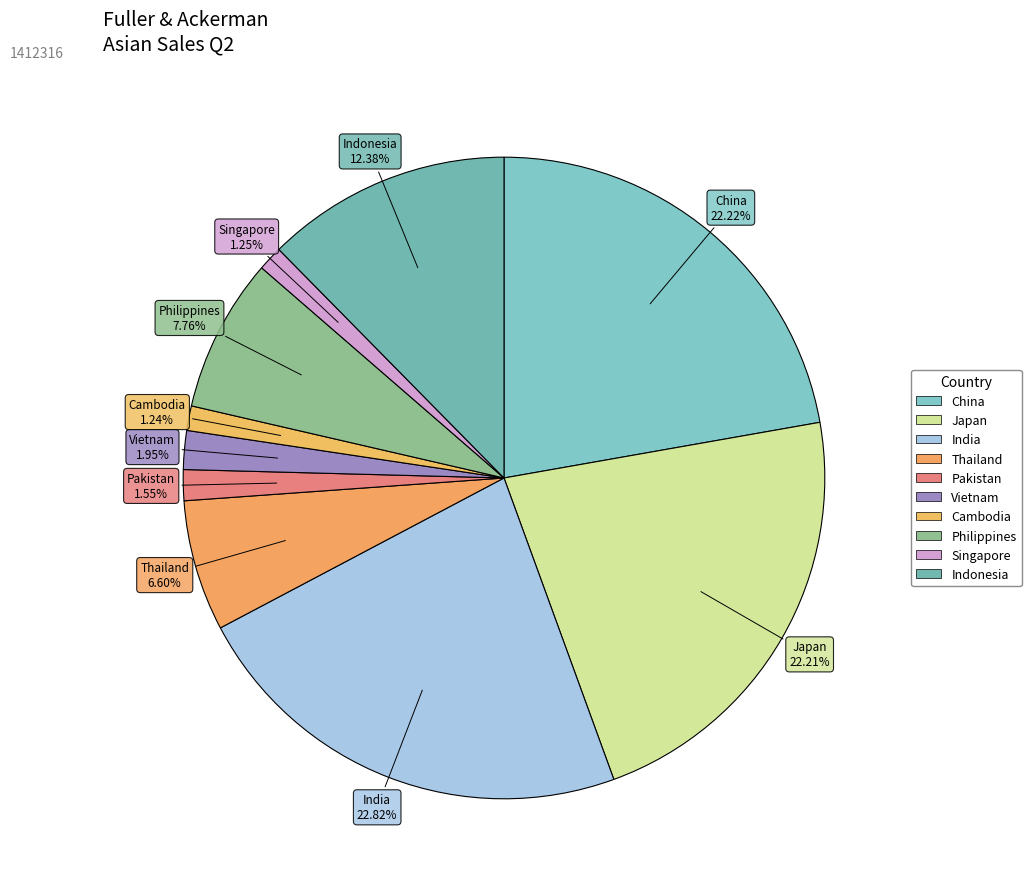

Count the number of slices in the pie.

10